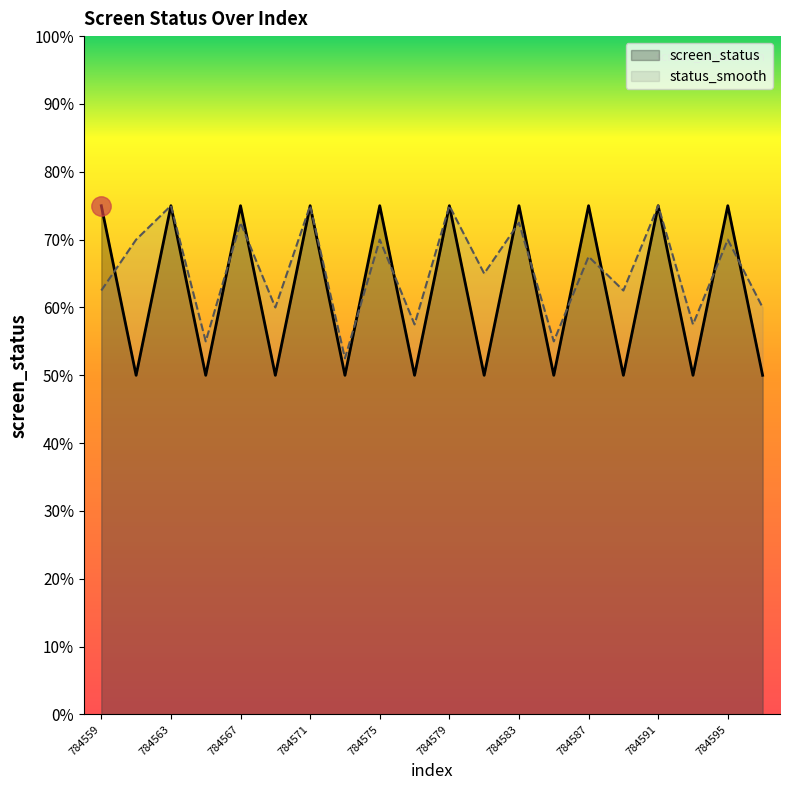

Does the chart have visible grid lines?

No